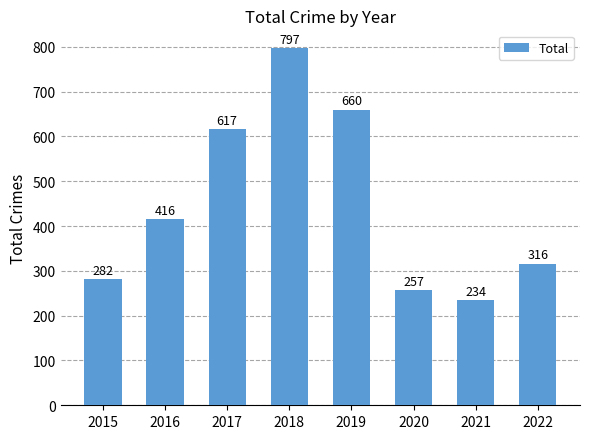

Reading right to left, transcribe all the data shown in this chart.

316	234	257	660	797	617	416	282